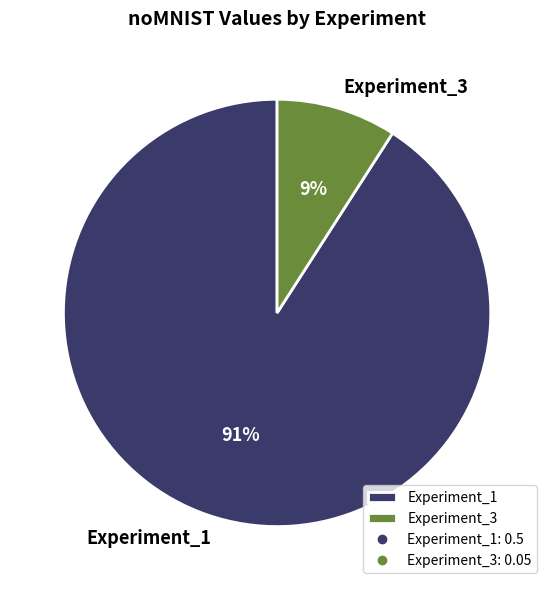

Rank the categories by value from lowest to highest.

Experiment_3, Experiment_1